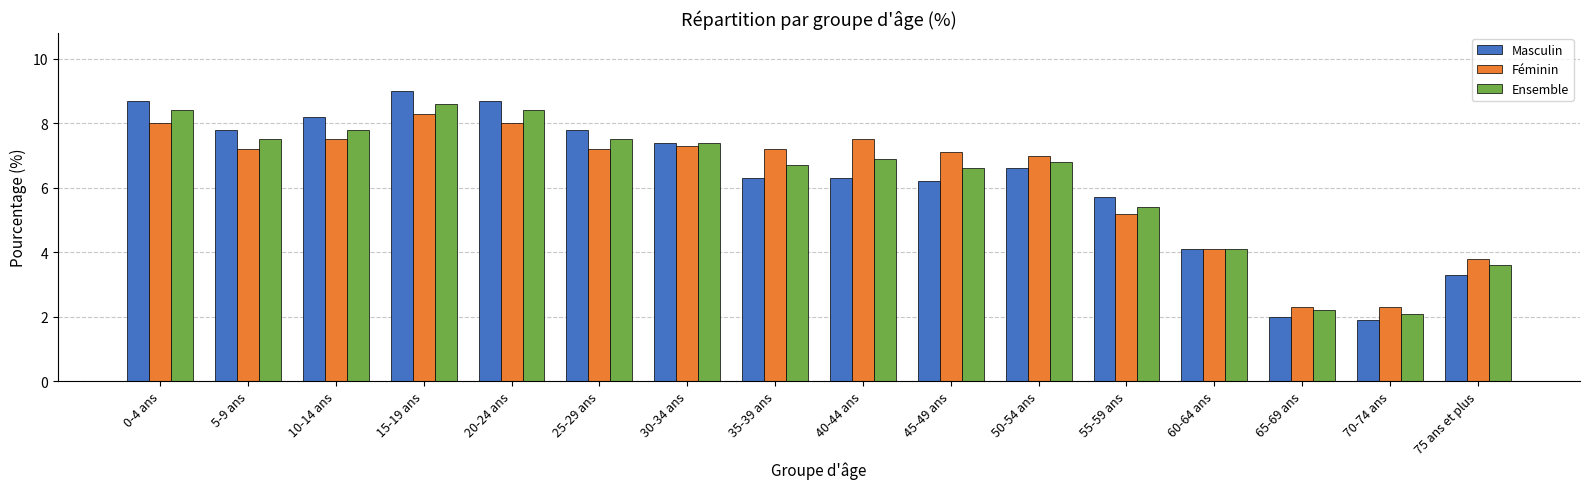

At which label is Masculin closest to 5?

55-59 ans